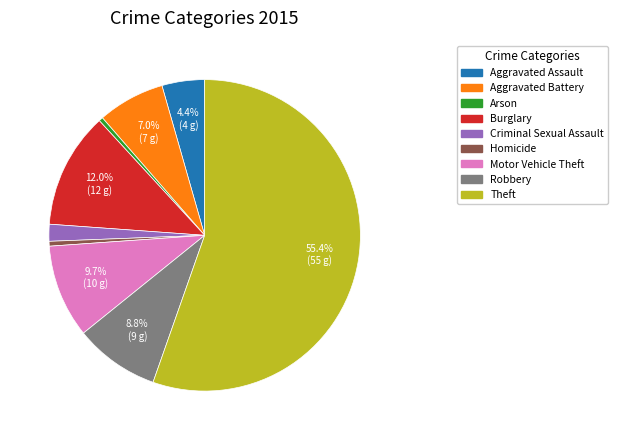

Is the sum of Robbery and Burglary greater than half?

No